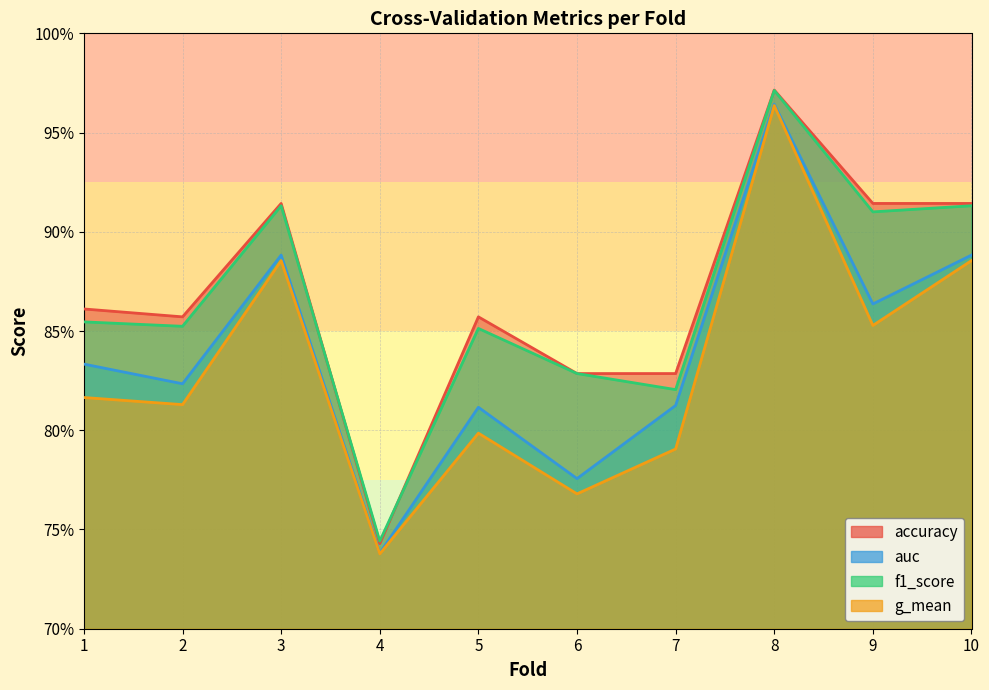

At how many categories does at least one series exceed 0?

10